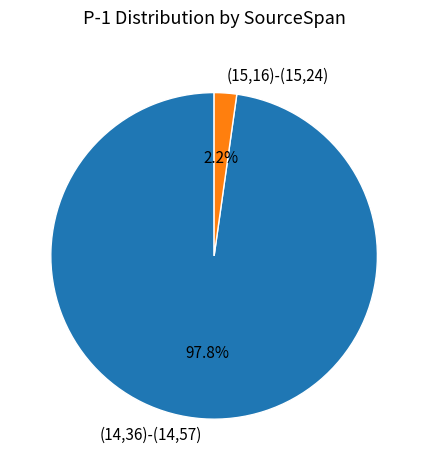

Between (15,16)-(15,24) and (14,36)-(14,57), which is larger?

(14,36)-(14,57)